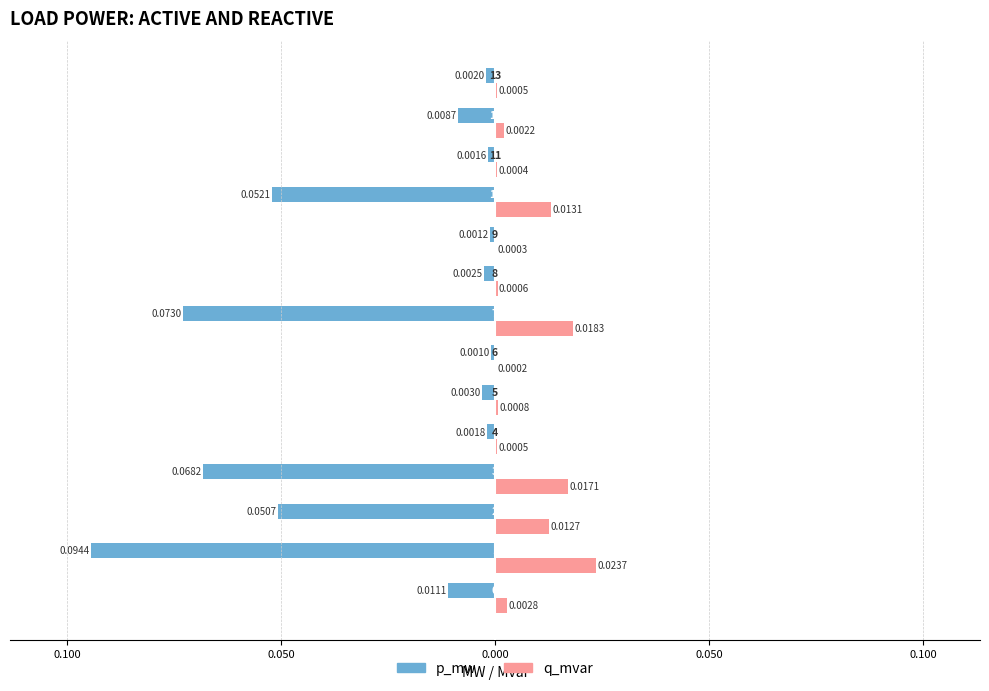

What are all the series names shown in the legend?

p_mw, q_mvar